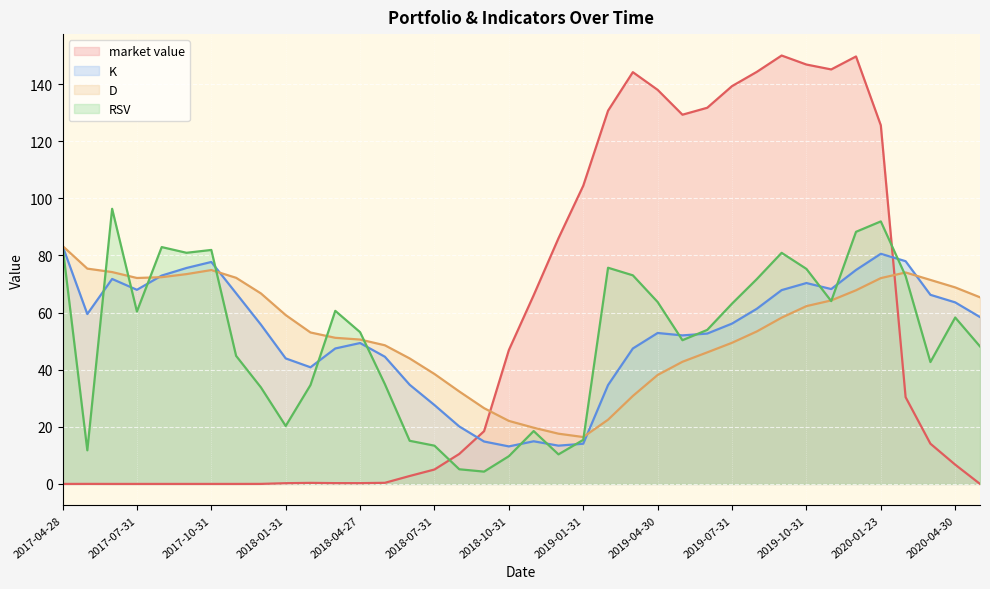

How many lines are shown in the chart?

4